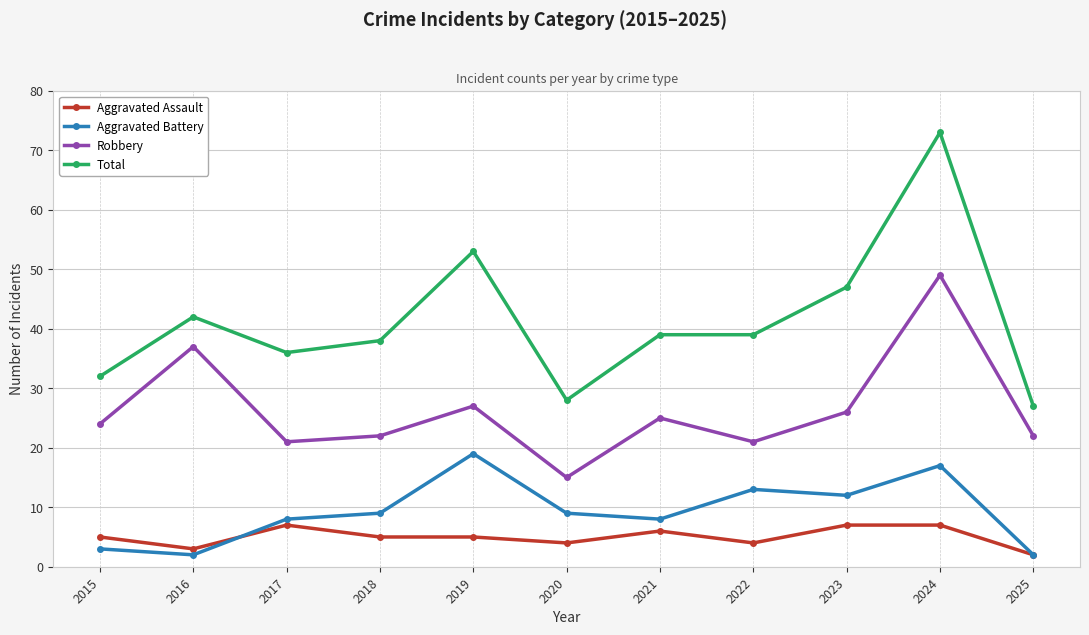

What is the value of the Aggravated Assault point at the 1st from the left?

5